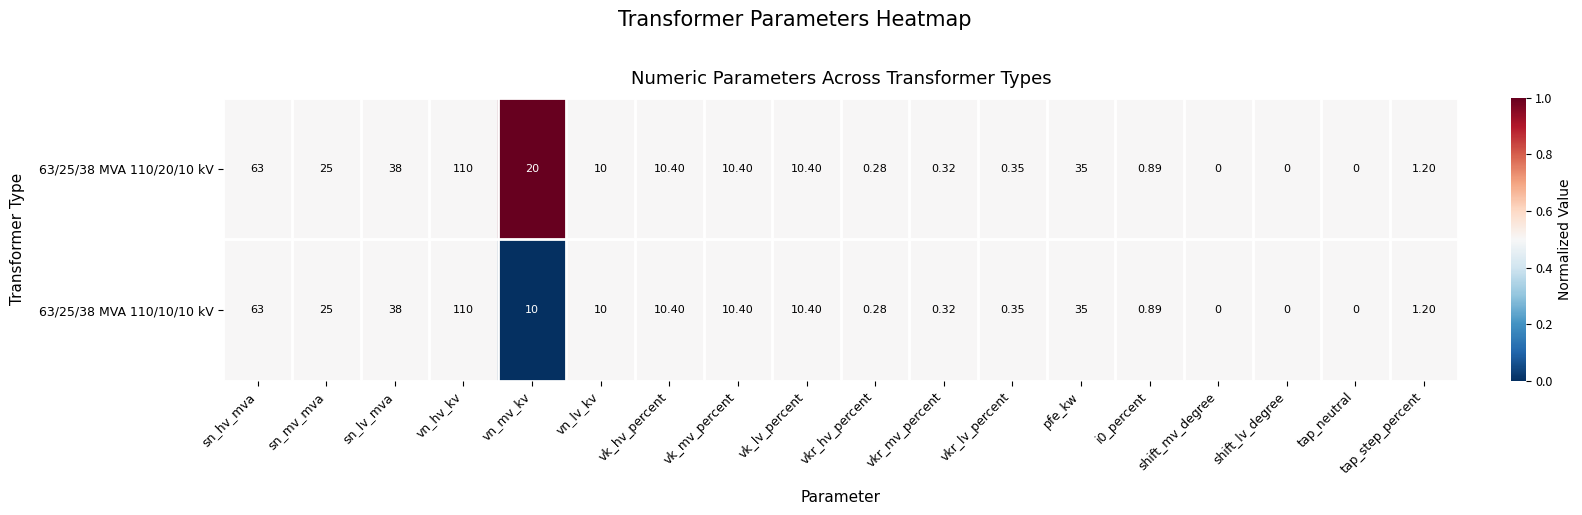

At which label does 63/25/38 MVA 110/10/10 kV reach its peak?

vn_hv_kv